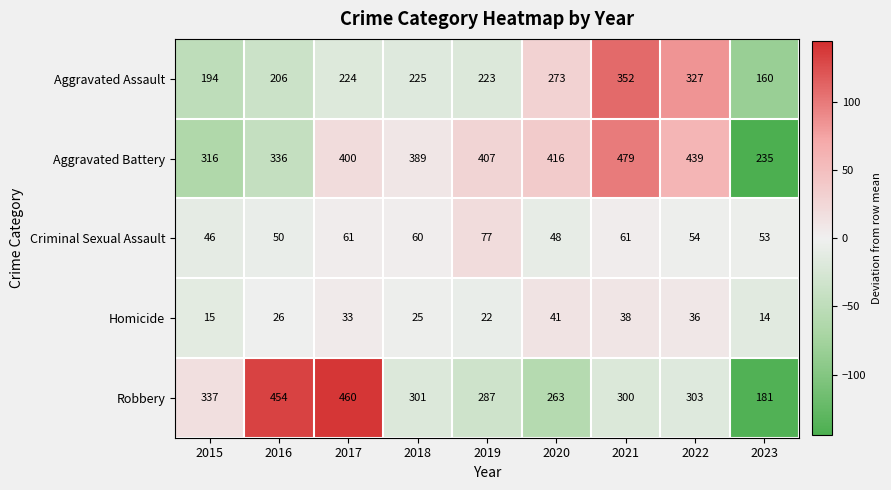

The Criminal Sexual Assault series shows 14 at 2018. True or false?

False